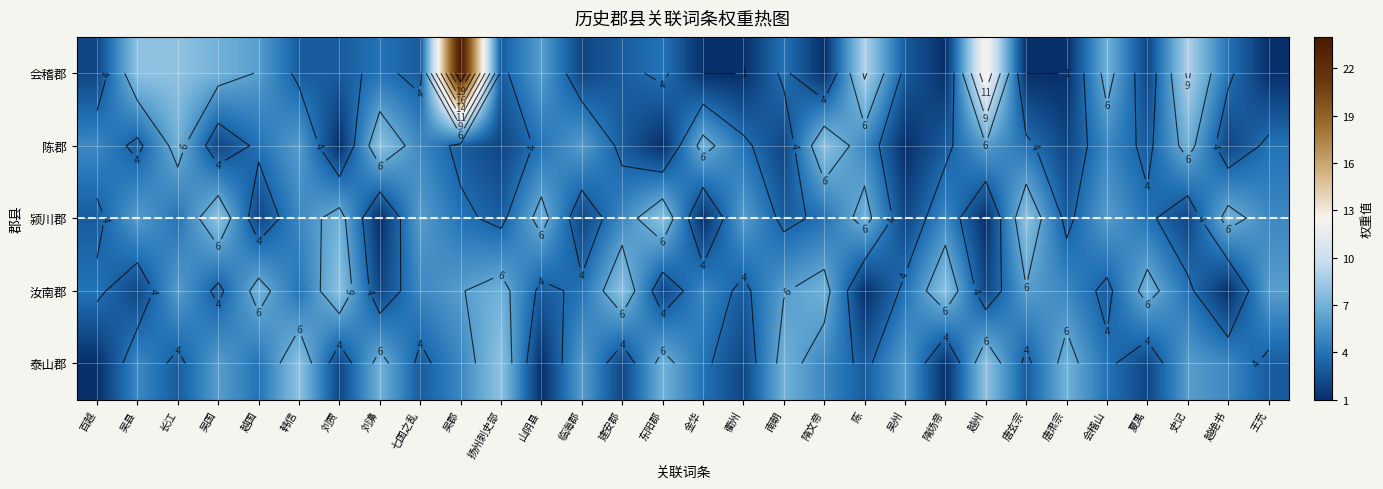

What is the minimum value shown in the chart?

1